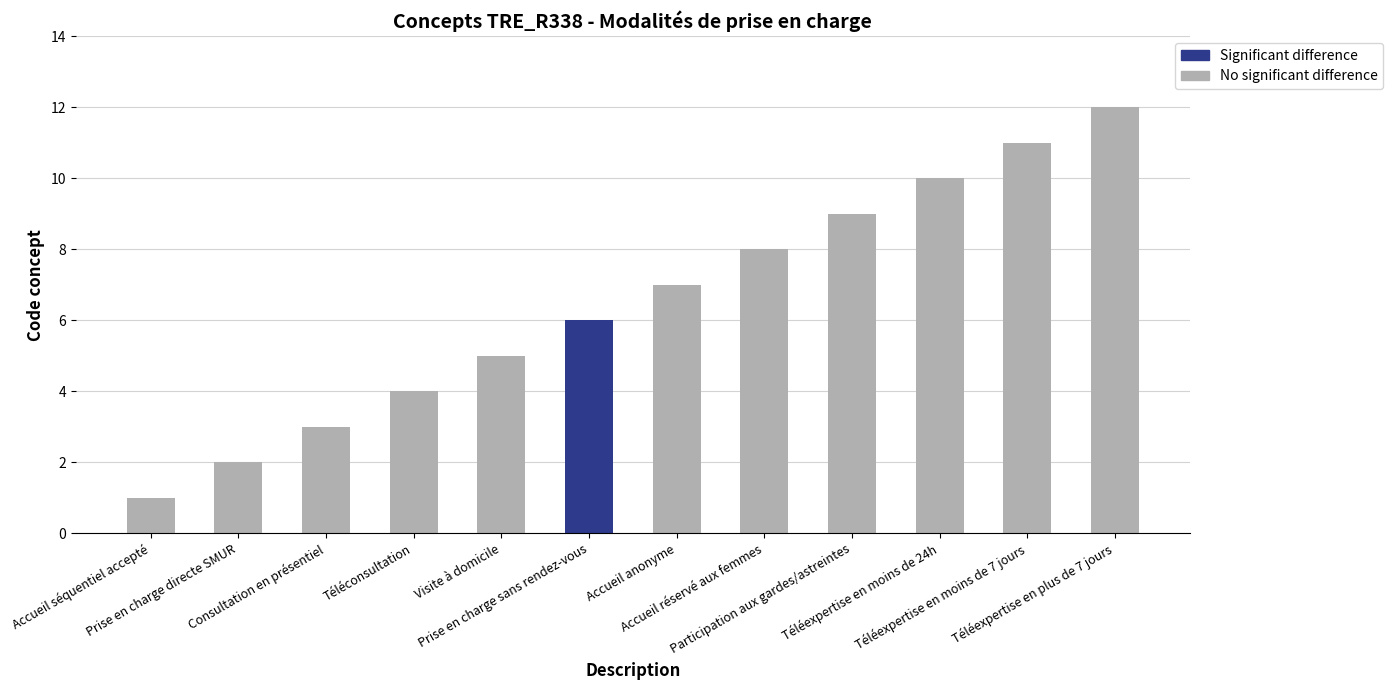

What is the average value?

7